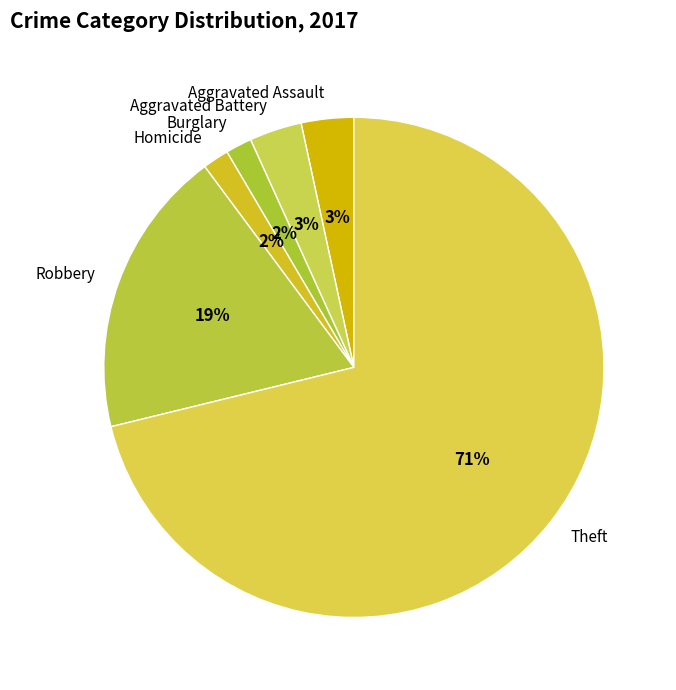

To the nearest percent, what is the difference between the largest and smallest slice percentages?

69%